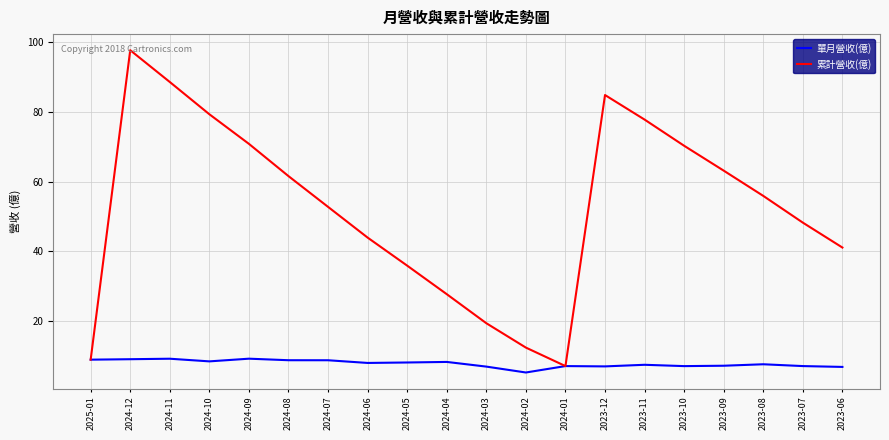

The value of 單月營收(億) at 2024-09 is 9.3. True or false?

True